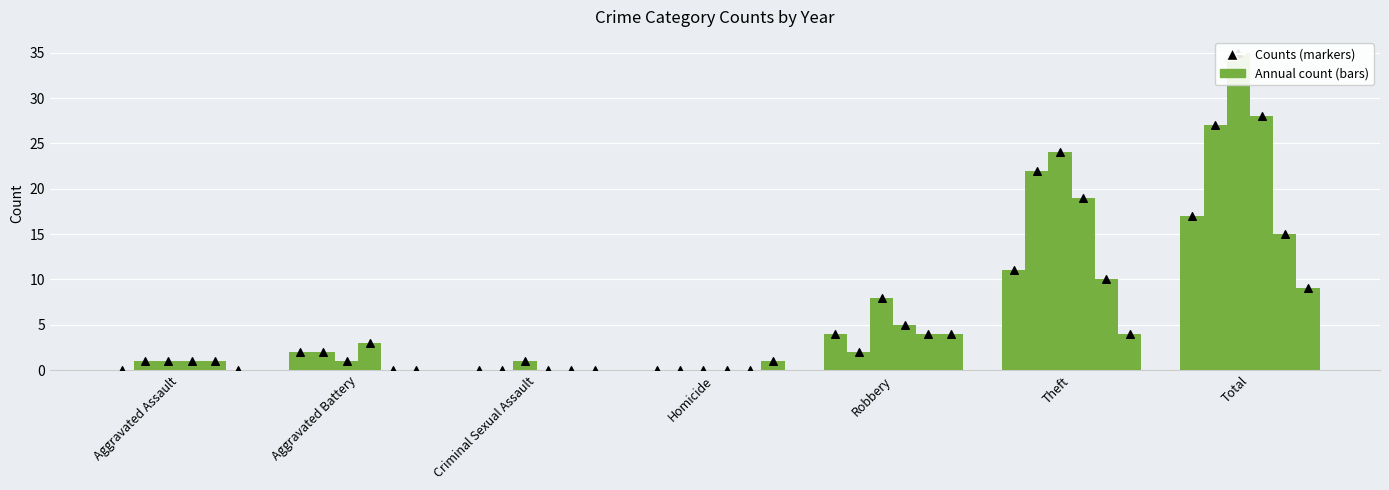

At how many categories does at least one series exceed 27?

1